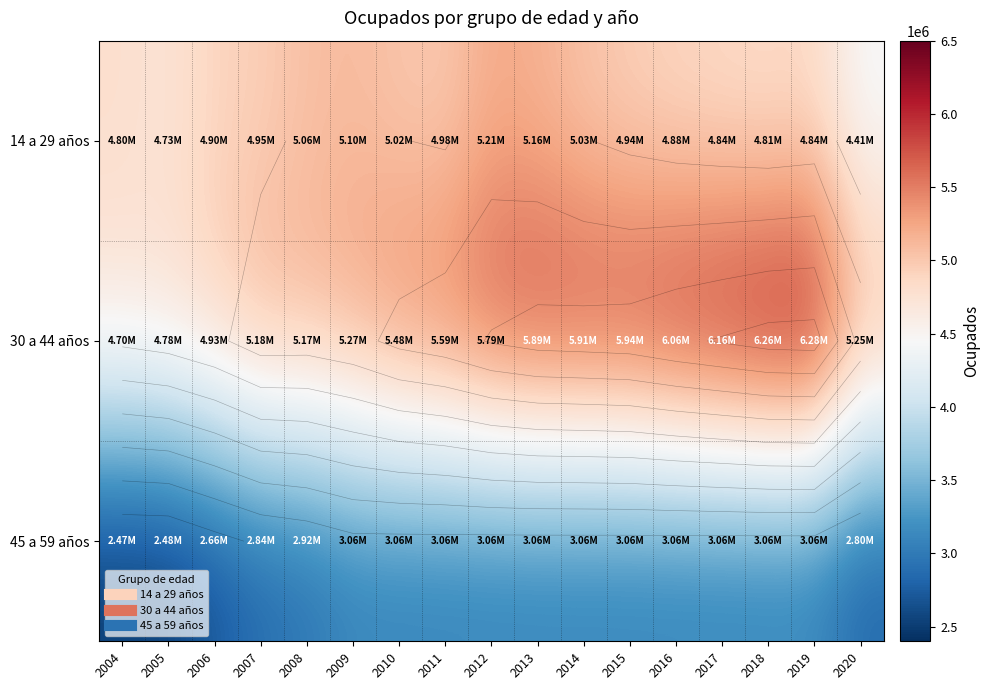

Which series changed the most between 2004 and 2019?

30 a 44 años